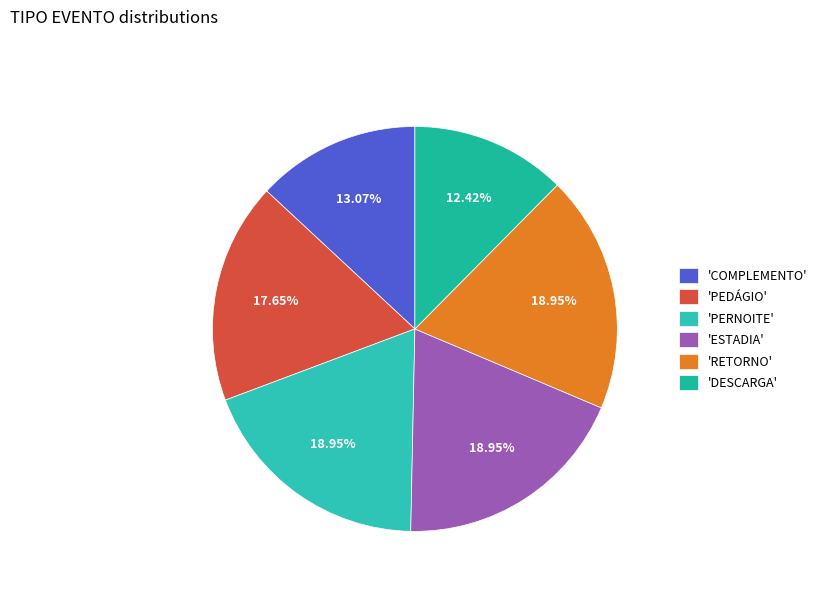

Rank the categories by value from highest to lowest.

PERNOITE, ESTADIA, RETORNO, PEDÁGIO, COMPLEMENTO, DESCARGA